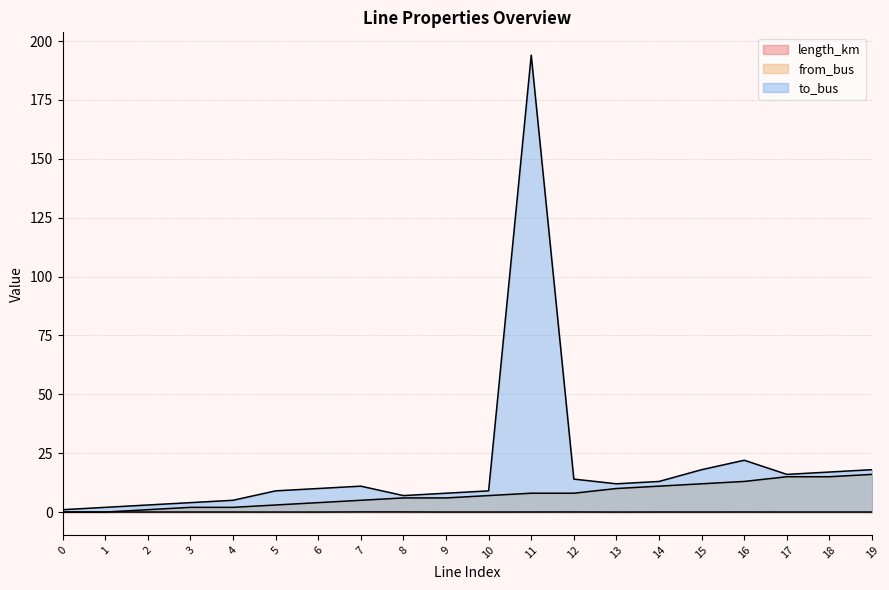

Is it true that to_bus equals 14.9 at 5?

False